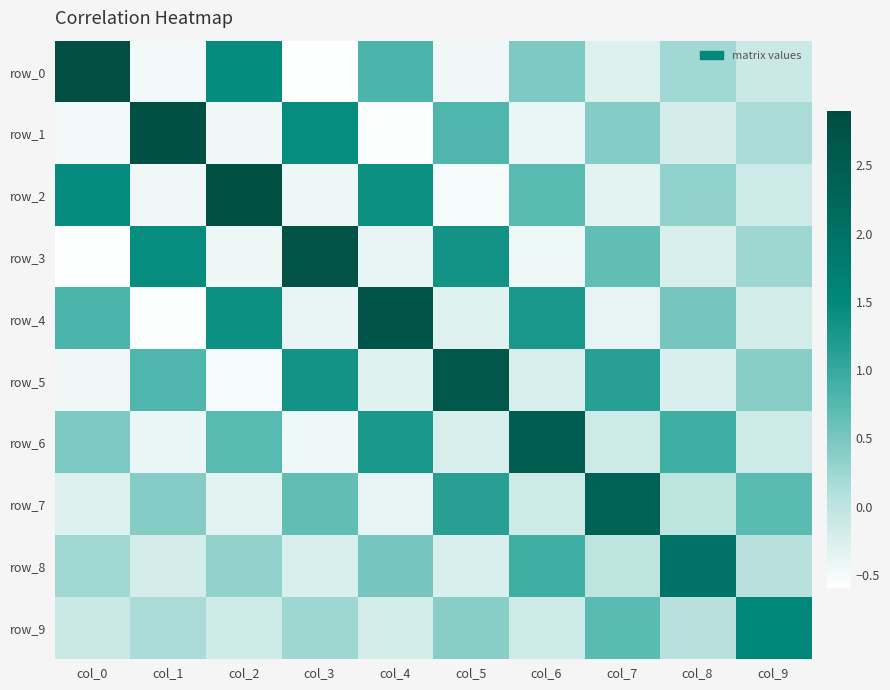

Which series has the largest total across all categories?

row_4